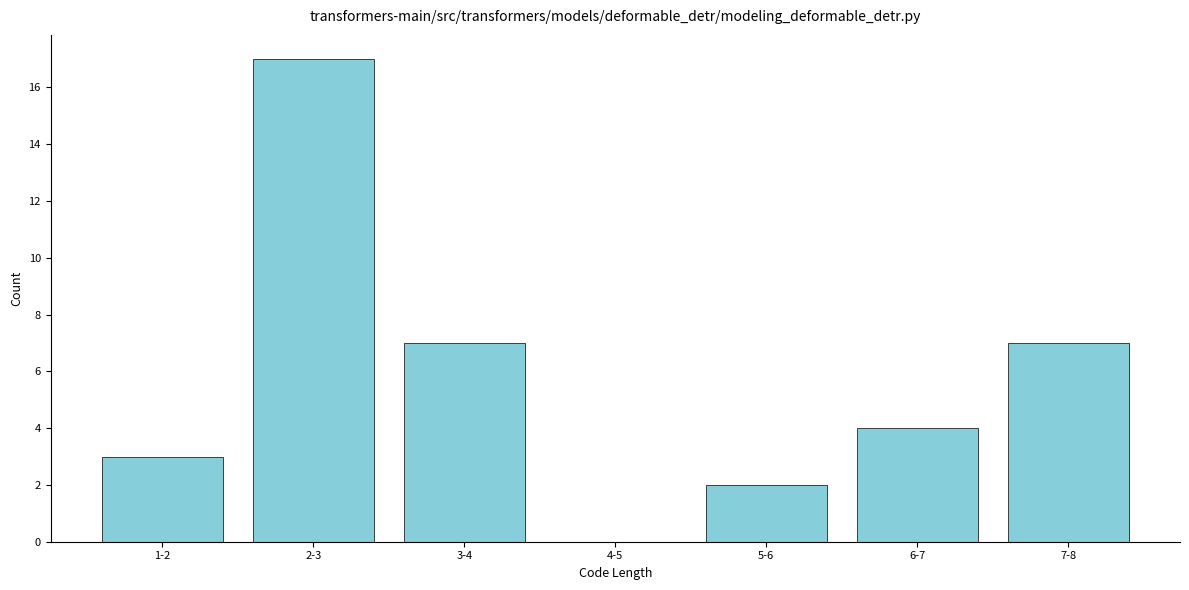

Reading left to right, transcribe all the data shown in this chart.

1-2=3	2-3=17	3-4=7	4-5=0	5-6=2	6-7=4	7-8=7